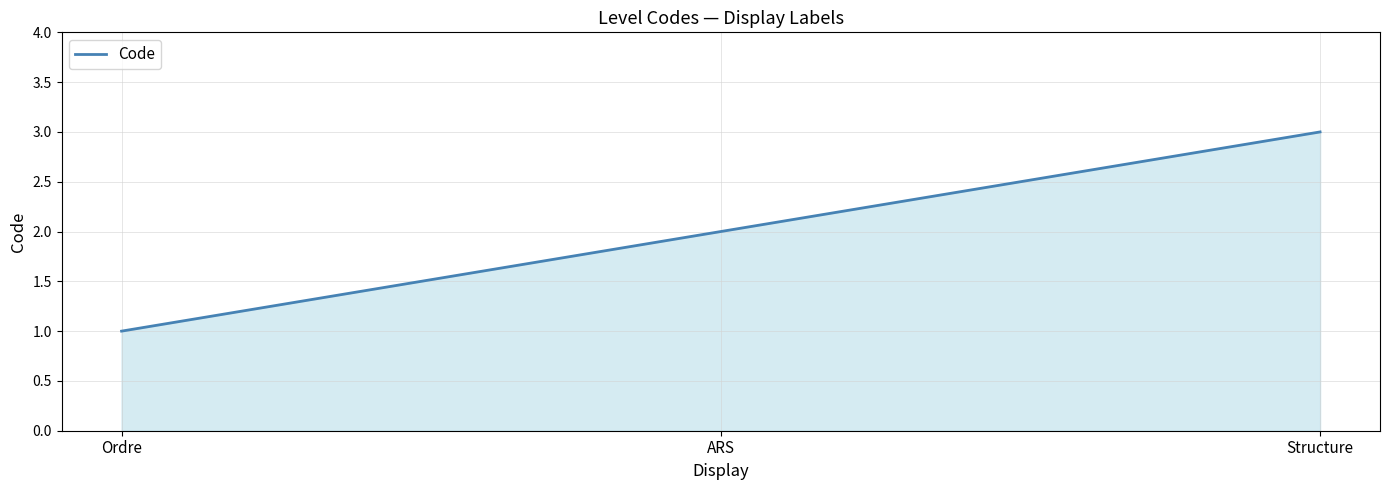

How many distinct data groups are displayed?

1